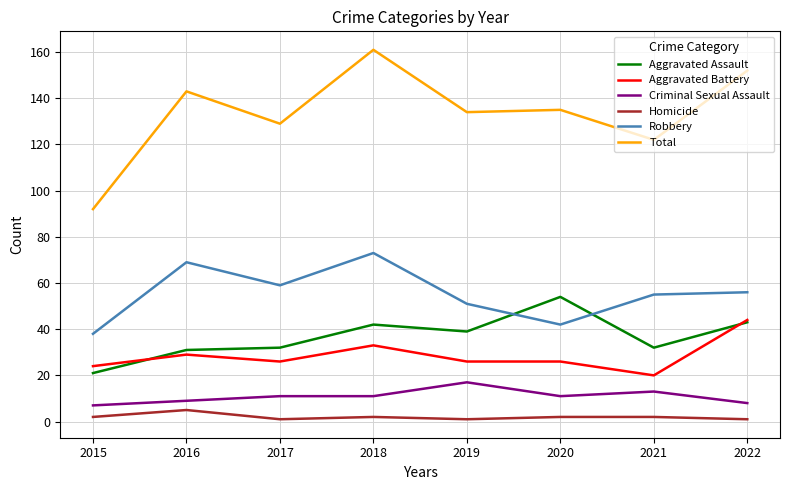

What is the maximum value for Aggravated Battery?

44